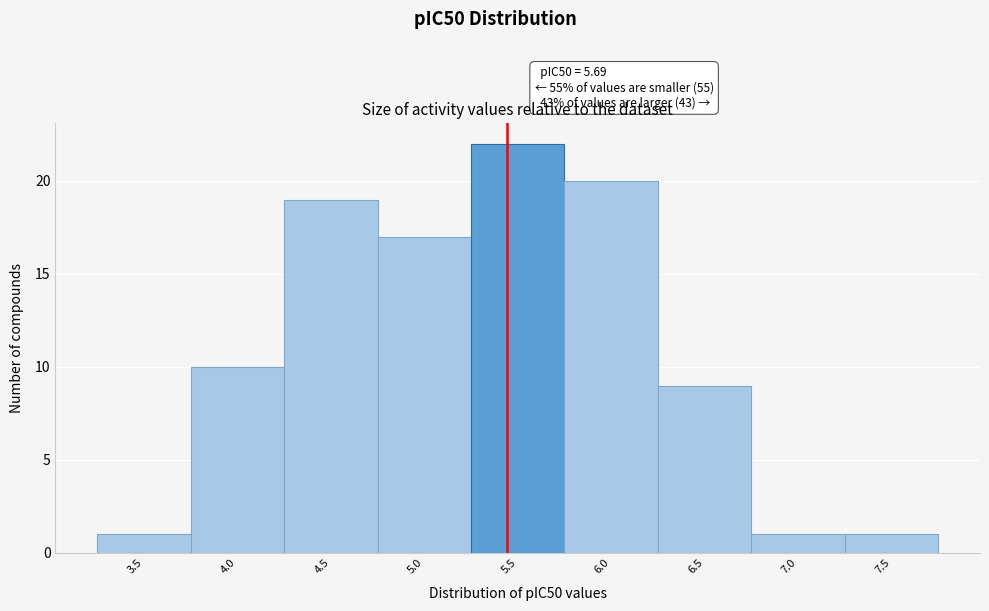

Reading right to left, transcribe all the data shown in this chart.

7.5=1	7.0=1	6.5=9	6.0=20	5.5=22	5.0=17	4.5=19	4.0=10	3.5=1